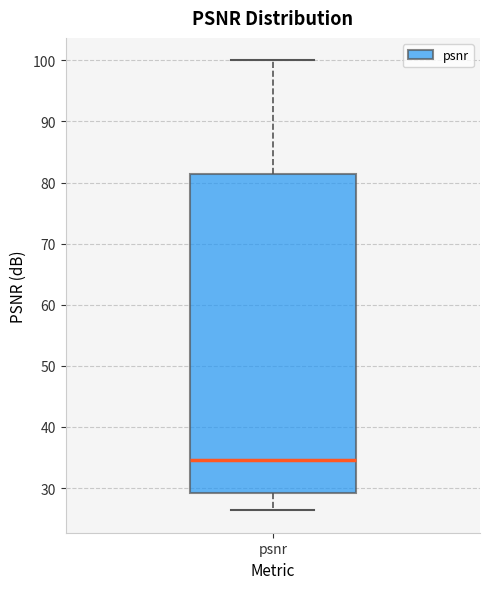

Where does the lower whisker of the box for psnr end on the y-axis? The values are not printed on the chart, so give them approximately, as read against the axis.

26